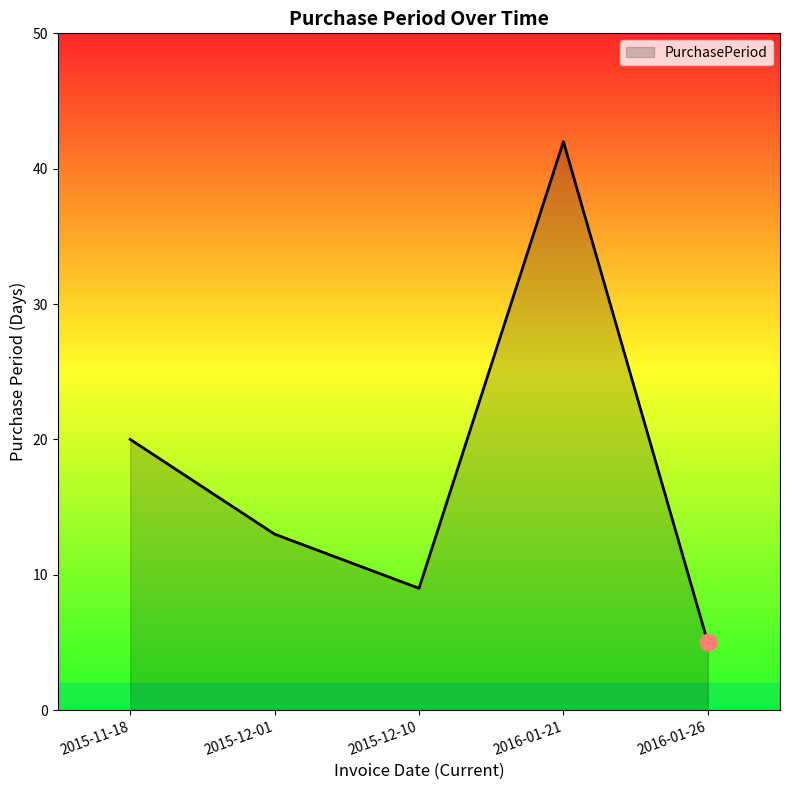

Read the value at 2015-11-18.

20